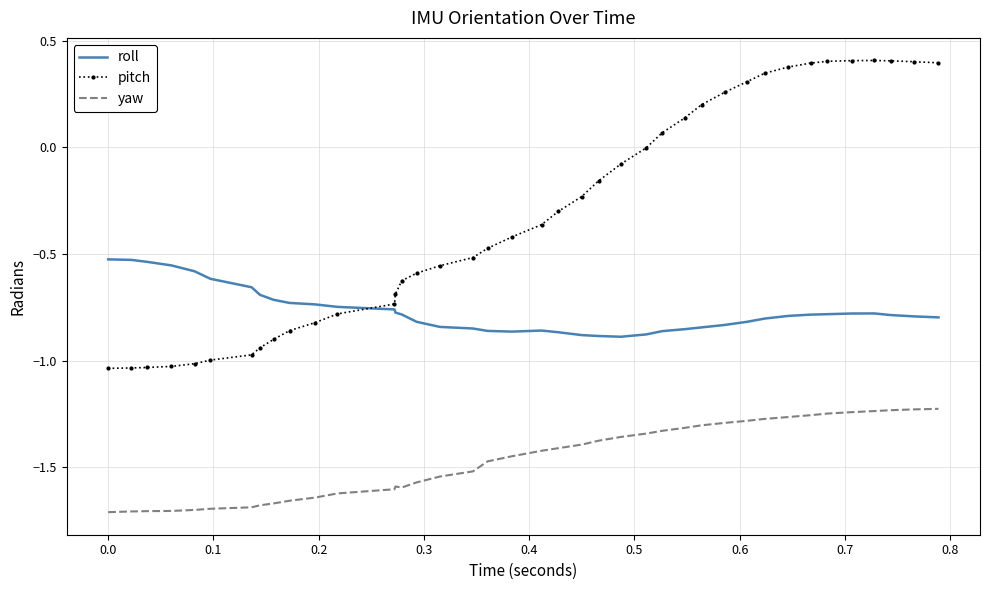

Which series has the largest total across all categories?

pitch